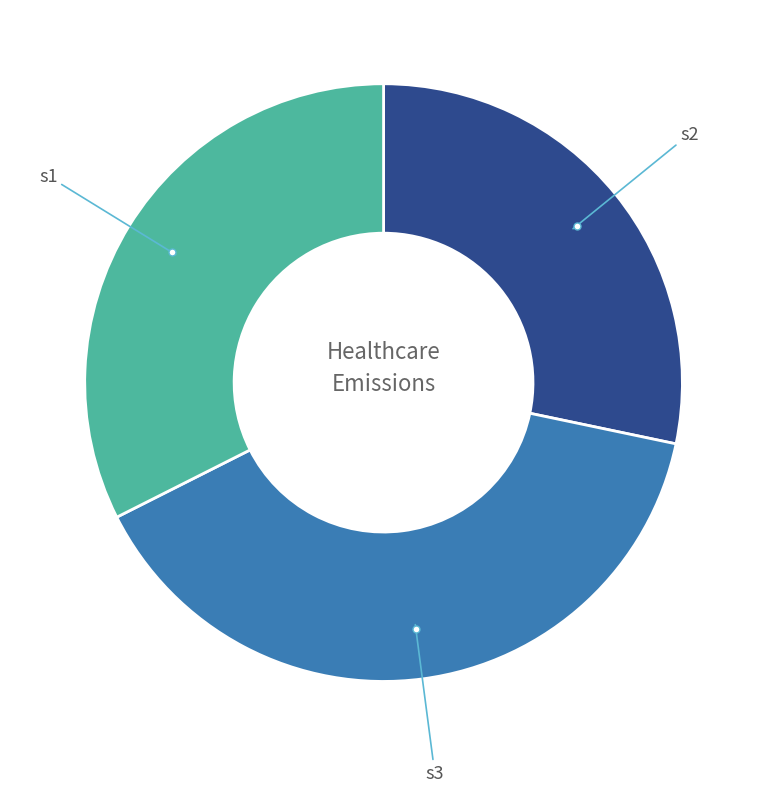

Does any single category account for the majority?

No